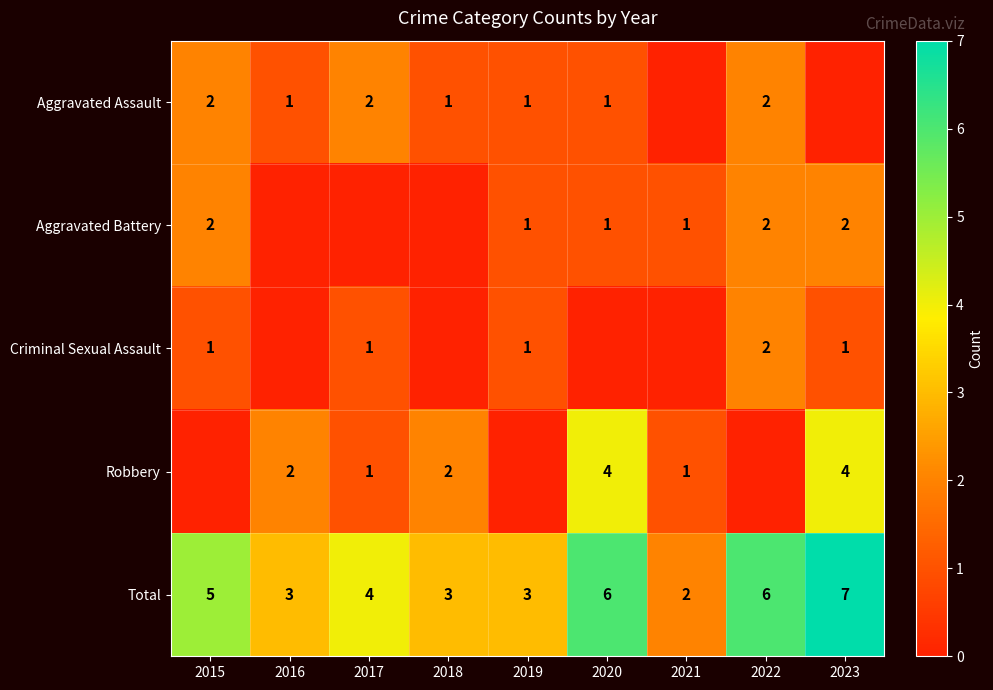

What is the difference between the maximum and minimum values in the Total series?

5